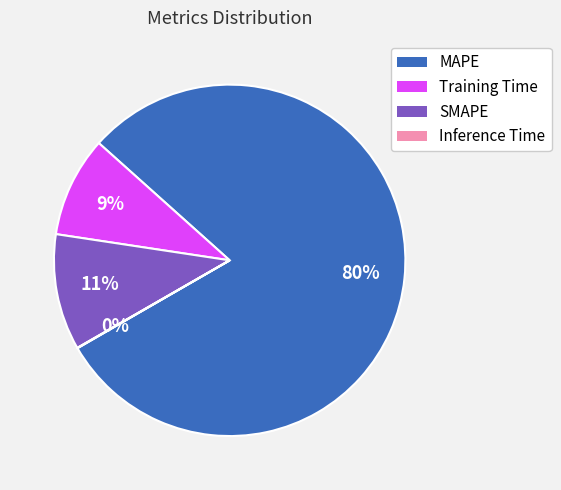

Which has a higher value, MAPE or SMAPE?

MAPE